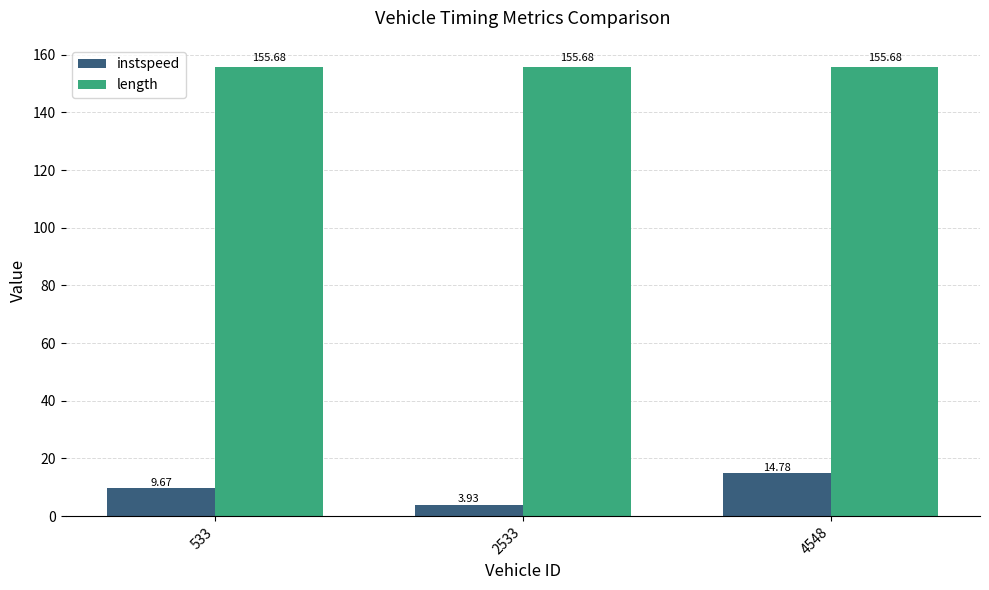

The value of length at 533 is 80.5. True or false?

False